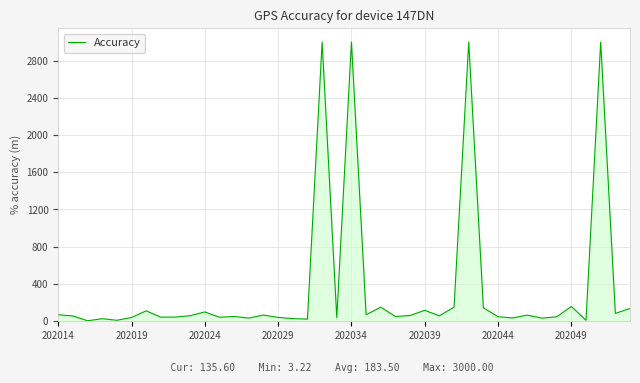

What is the maximum value shown in the chart?

3000.0